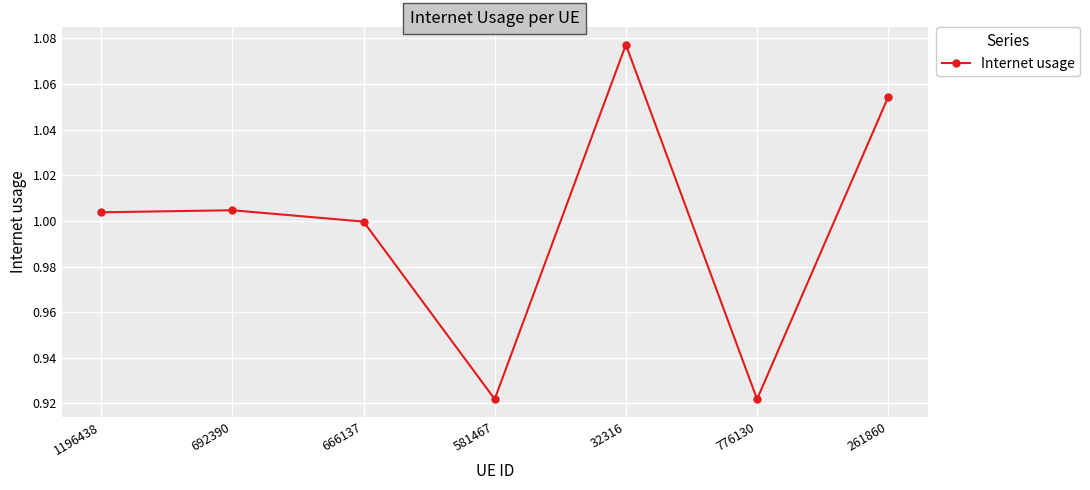

What is the difference between the second highest and second lowest values?

0.1